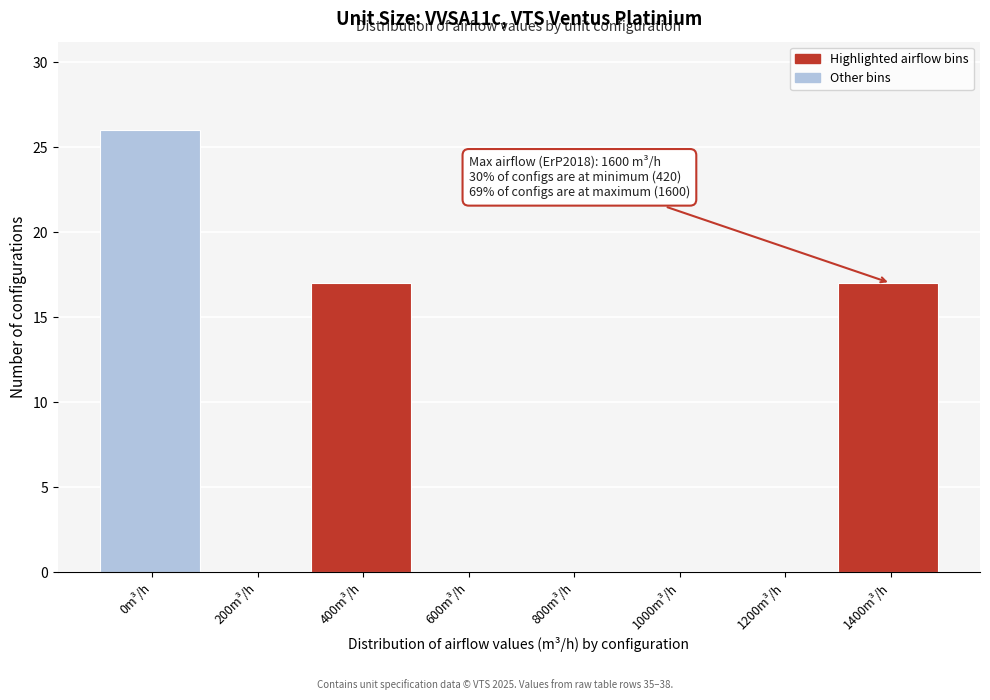

Reading left to right, transcribe all the data shown in this chart.

0m³/h=26	200m³/h=0	400m³/h=17	600m³/h=0	800m³/h=0	1000m³/h=0	1200m³/h=0	1400m³/h=17